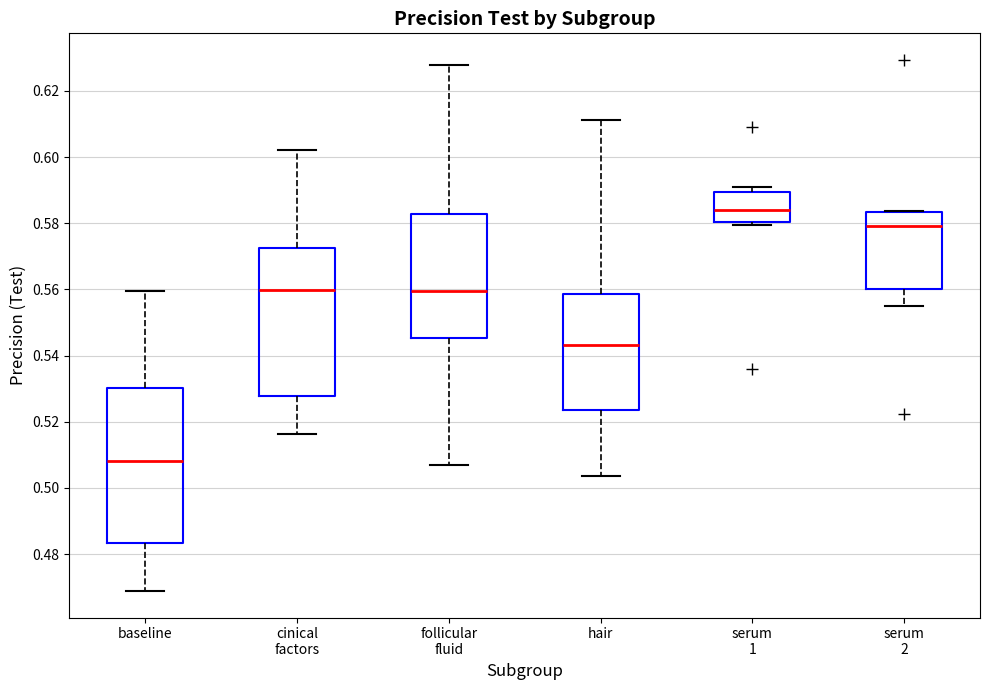

Comparing the boxes themselves (not the whiskers), which one is the tallest?

baseline